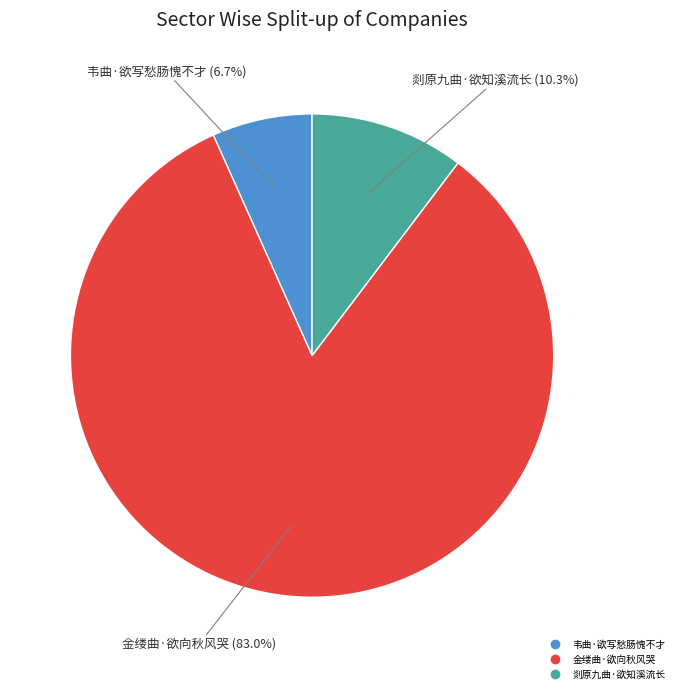

Rank the categories by value from lowest to highest.

韦曲·欲写愁肠愧不才, 剡原九曲·欲知溪流长, 金缕曲·欲向秋风哭